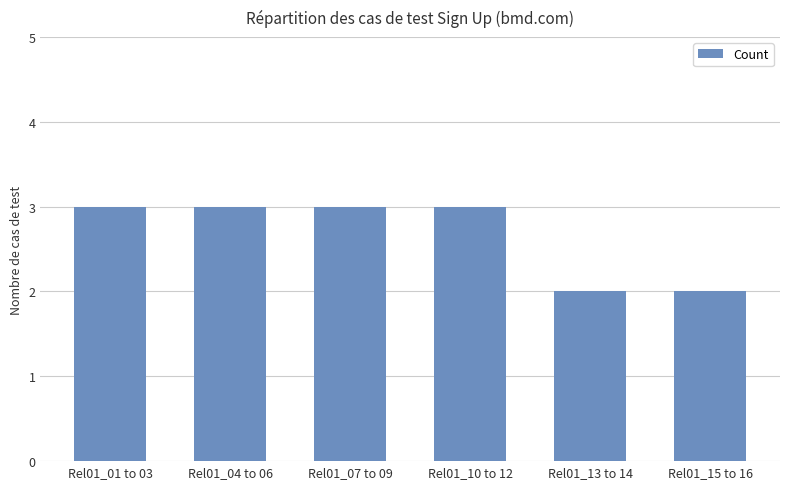

Reading left to right, what are all the values shown in this chart?

Rel01_01 to 03=3	Rel01_04 to 06=3	Rel01_07 to 09=3	Rel01_10 to 12=3	Rel01_13 to 14=2	Rel01_15 to 16=2